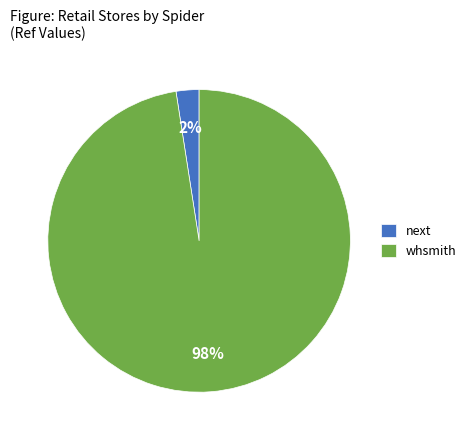

Does whsmith account for over 50% of the chart?

Yes